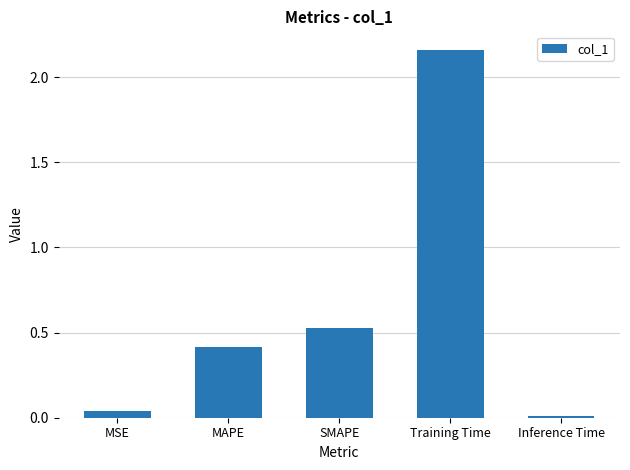

What position from the left is Inference Time?

5